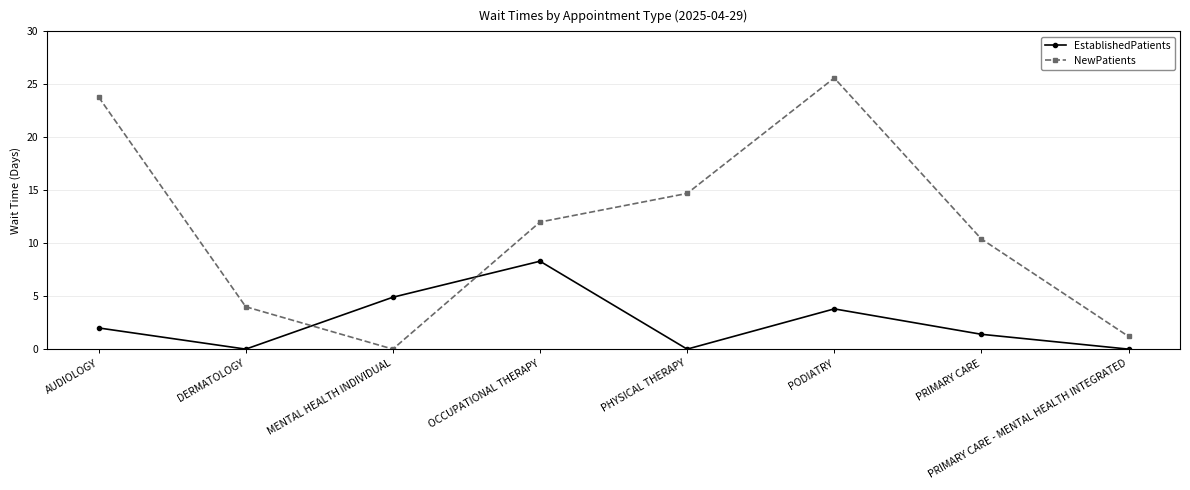

The EstablishedPatients series shows 0.8 at AUDIOLOGY. True or false?

False